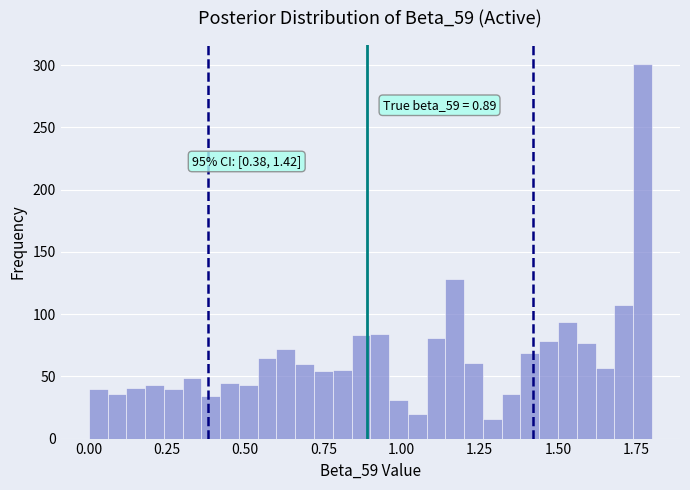

Around what value on the x-axis is the tallest bar? Give the approximate position of its centre, as read against the axis.

1.75